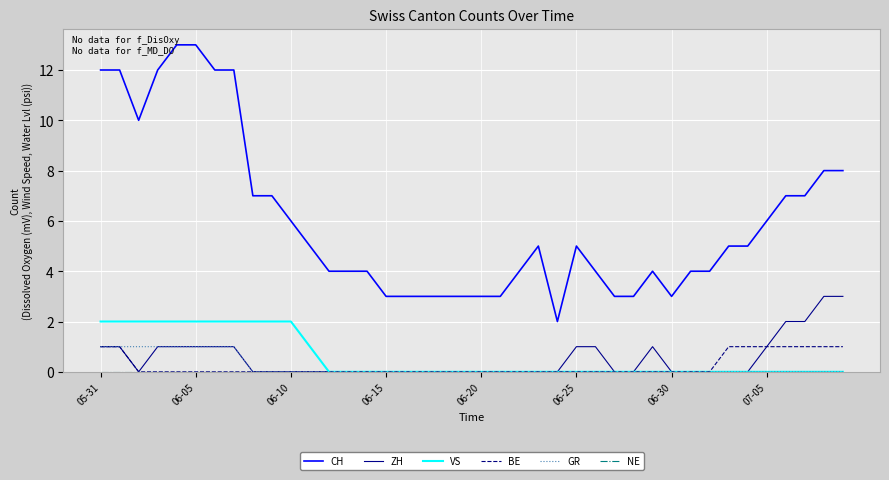

Count the GR values in the range 0 to 1.

40